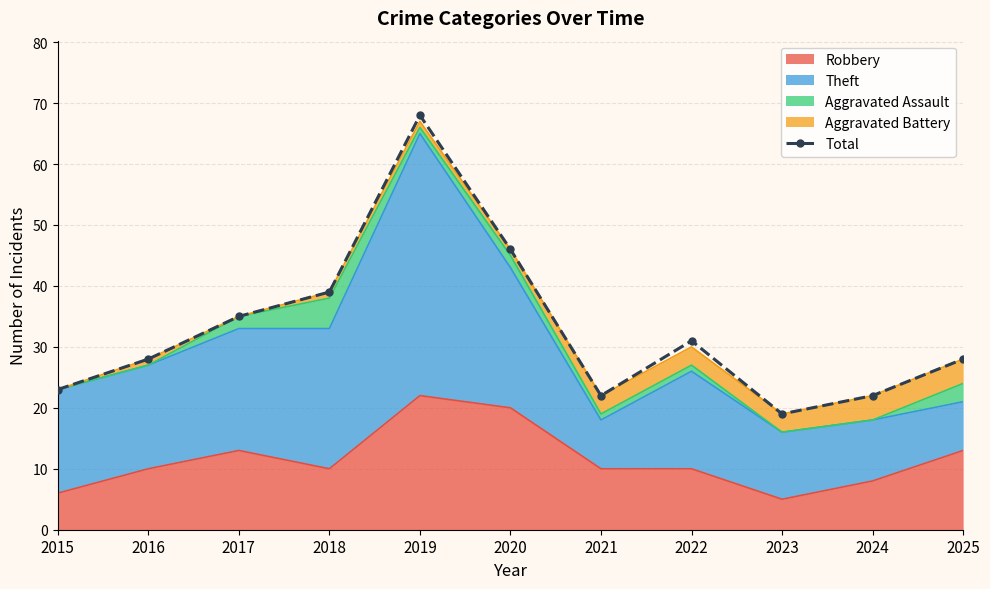

Count the number of categories in the chart.

11